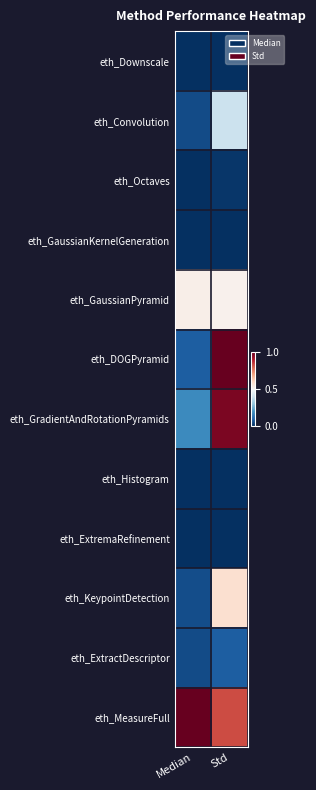

At which category does the chart reach its minimum across all series?

Std